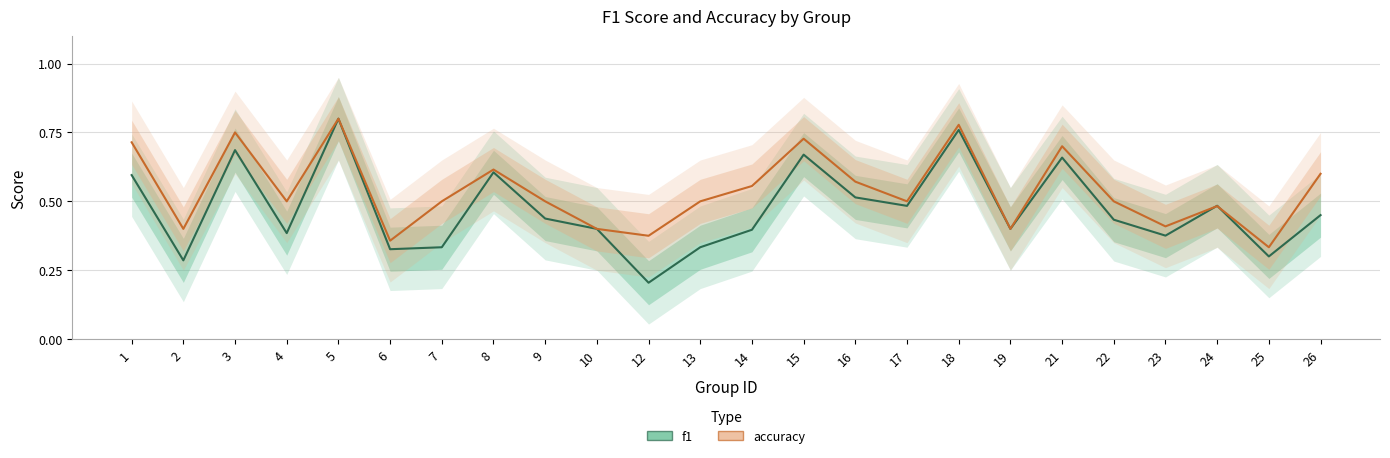

What is the difference between the accuracy values at 24 and 23?

0.1